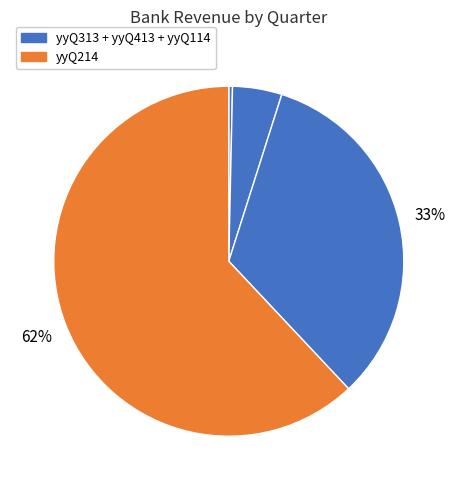

Does any single category account for the majority?

Yes